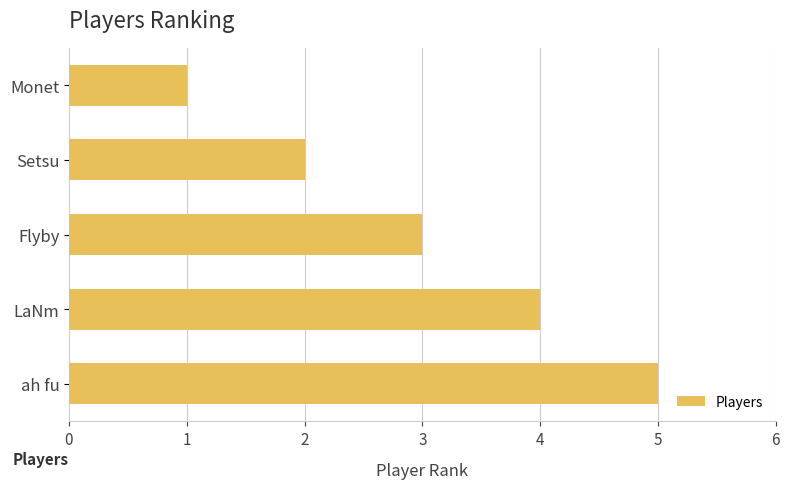

What is the difference between the maximum and minimum values?

4